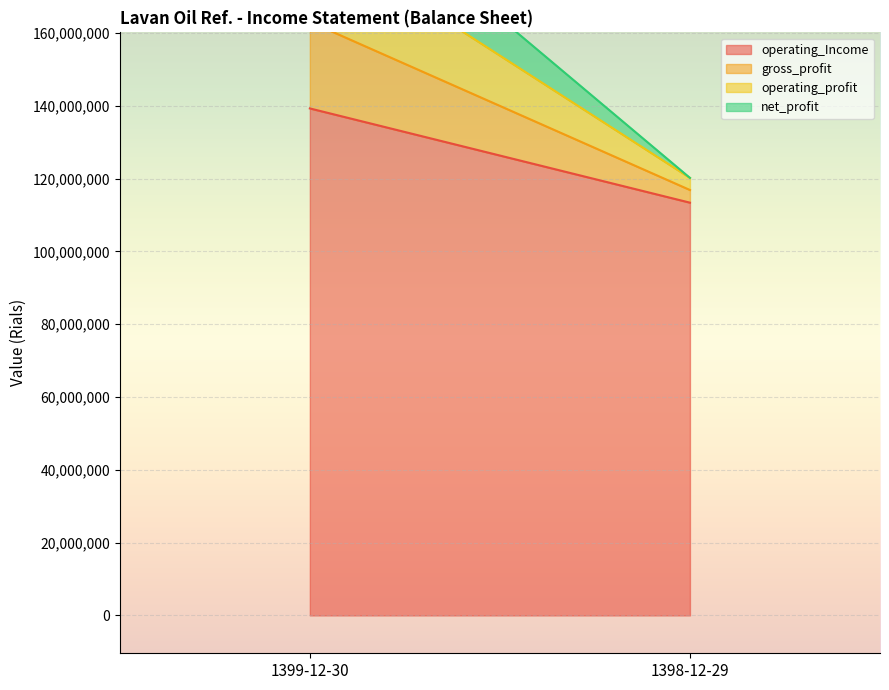

Where is operating_Income nearest to the value 126331807?

1398-12-29